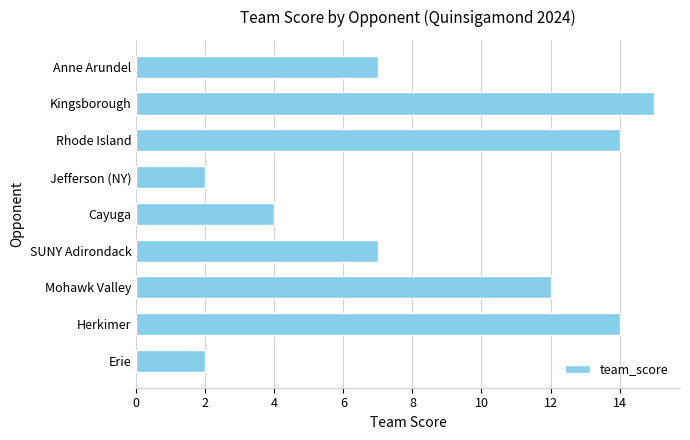

Are the bars grouped side by side (vs. stacked)?

No